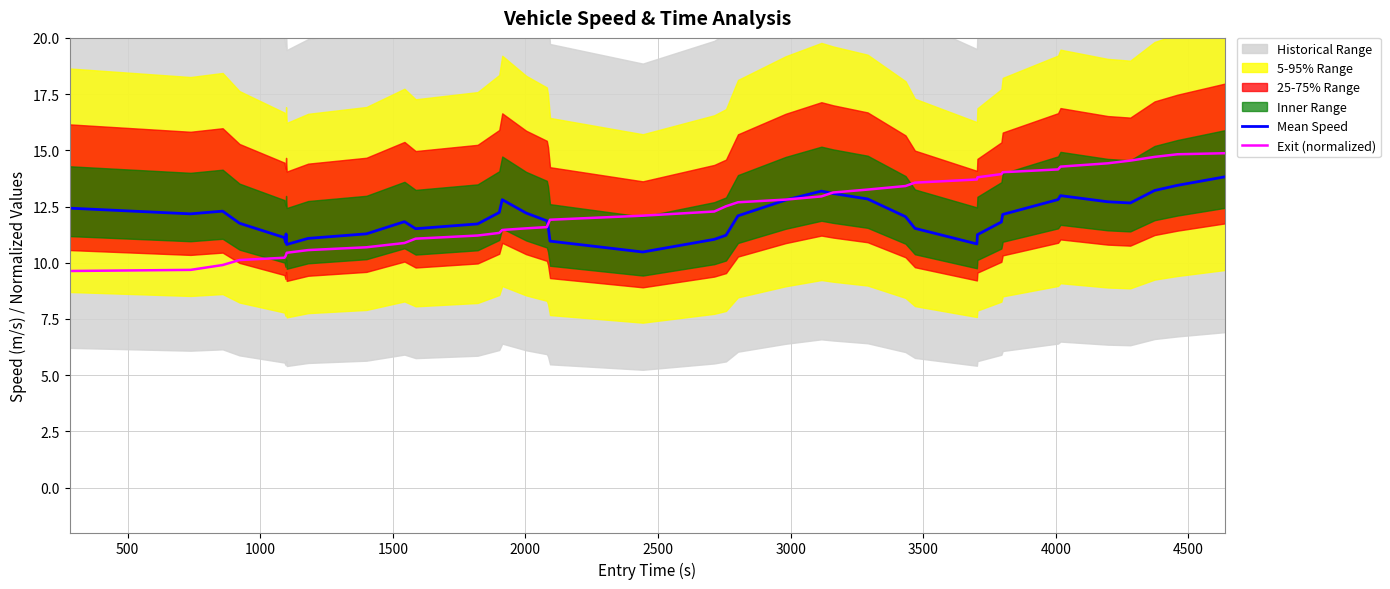

True or false: Mean Speed has more than 0 interior local peaks.

True